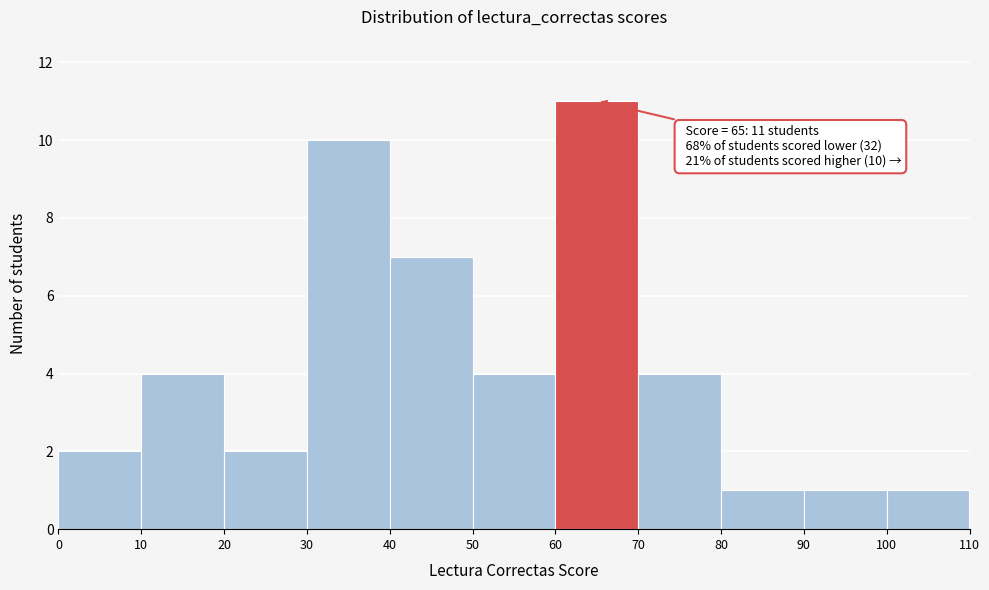

Over which range of the x-axis is the bar tallest?

60 to 70